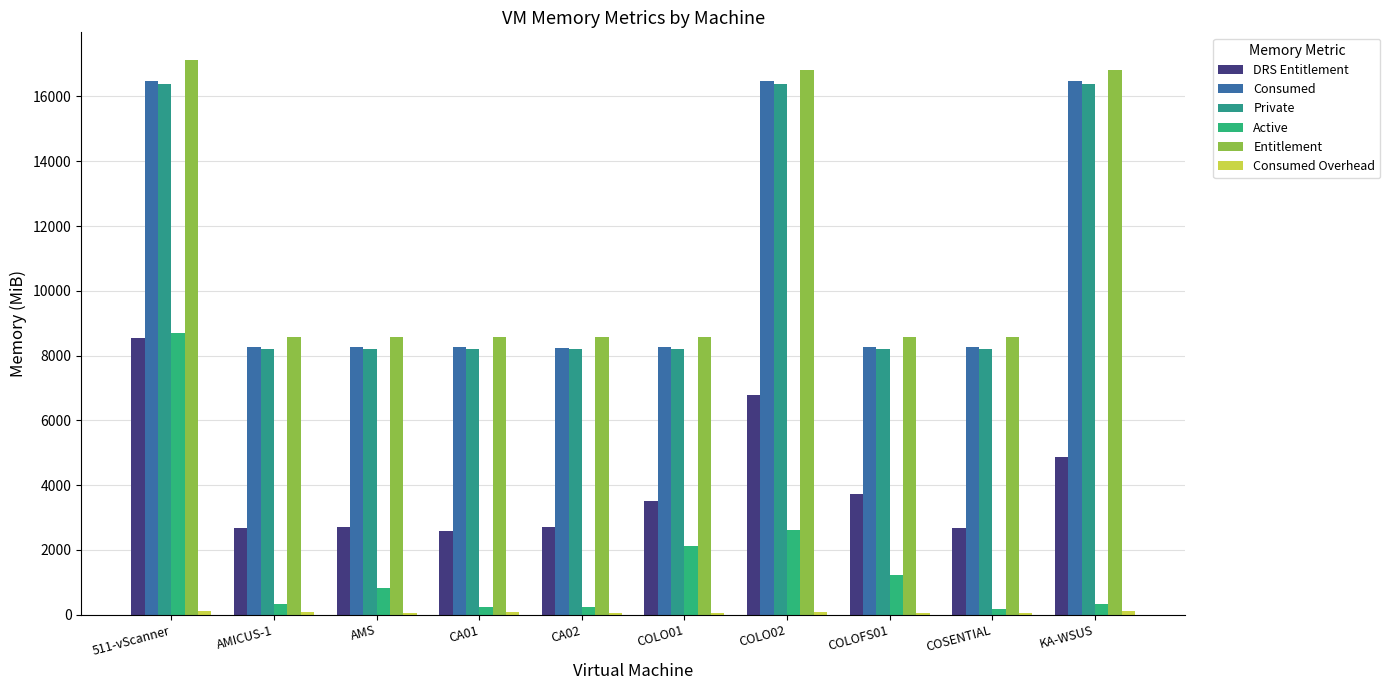

What is the sum of the DRS Entitlement values at COLOFS01 and KA-WSUS?

8588